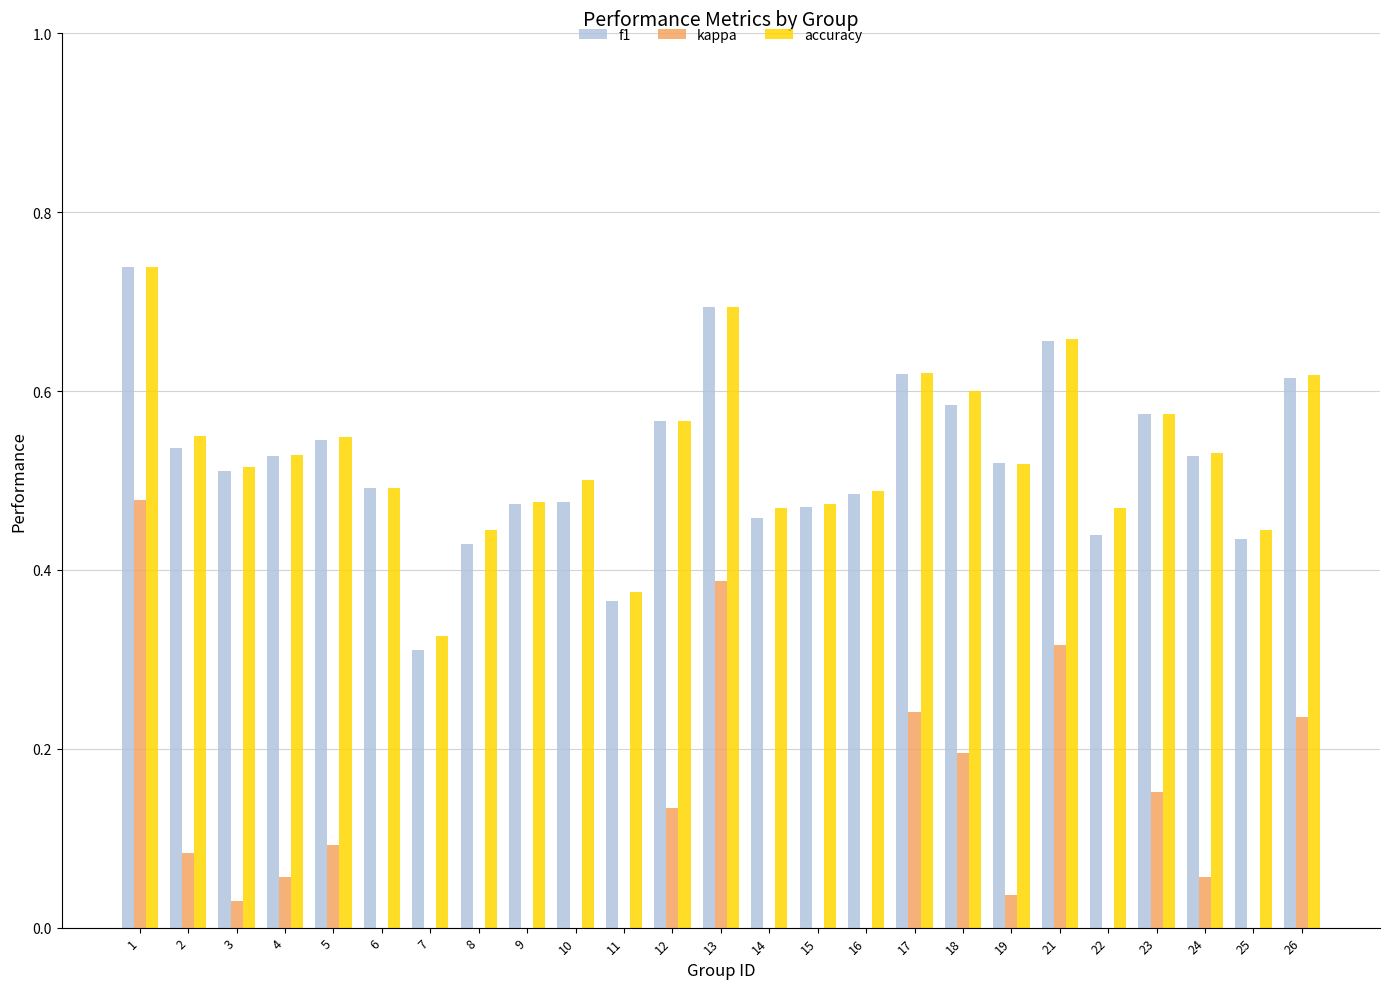

Which category has the lowest value in the accuracy series?

7